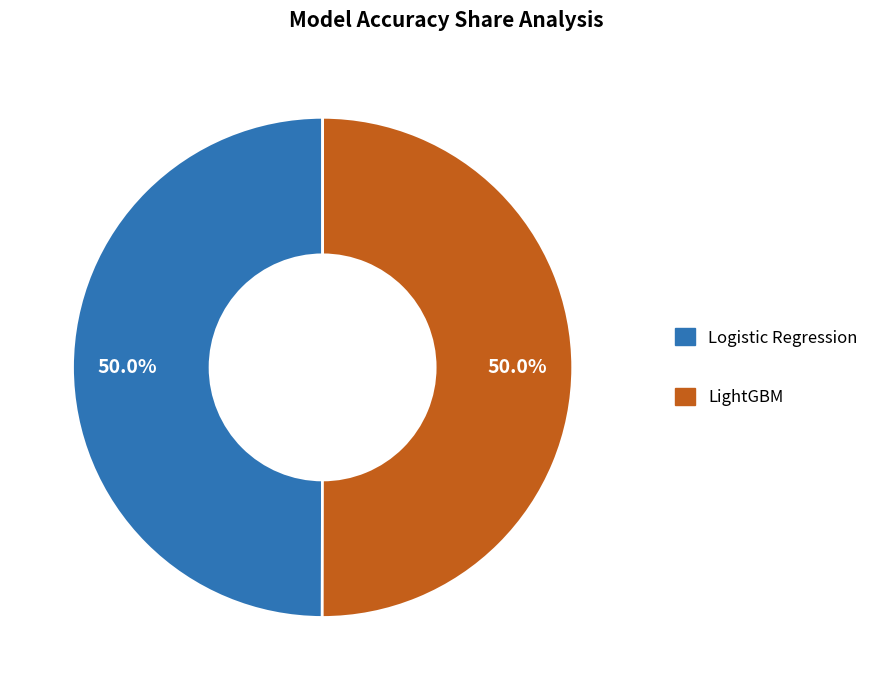

Do LightGBM and Logistic Regression together represent more than half of the pie?

Yes